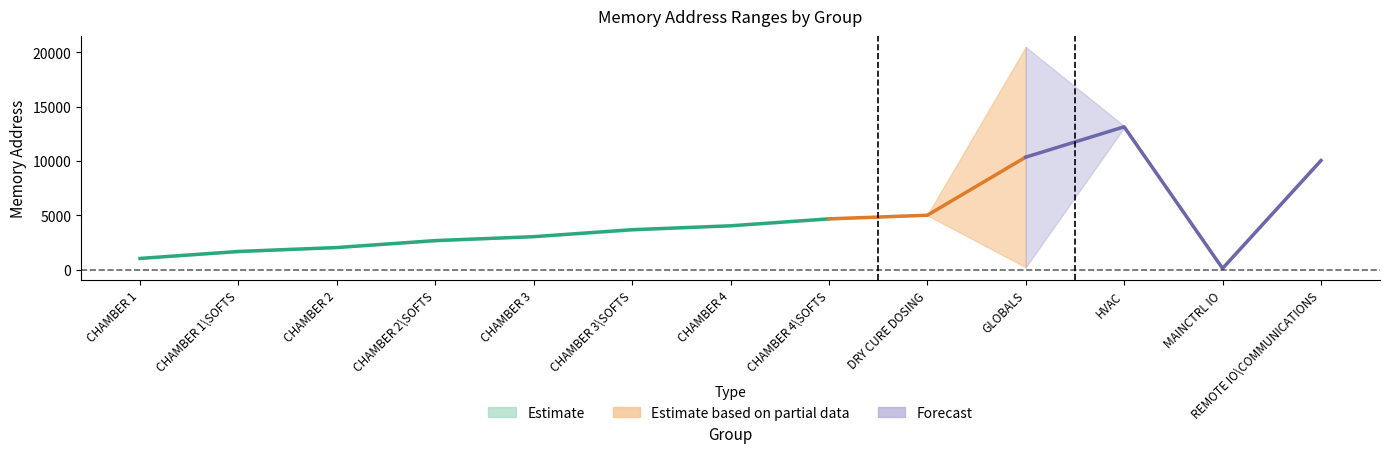

What position from the left is 9?

10